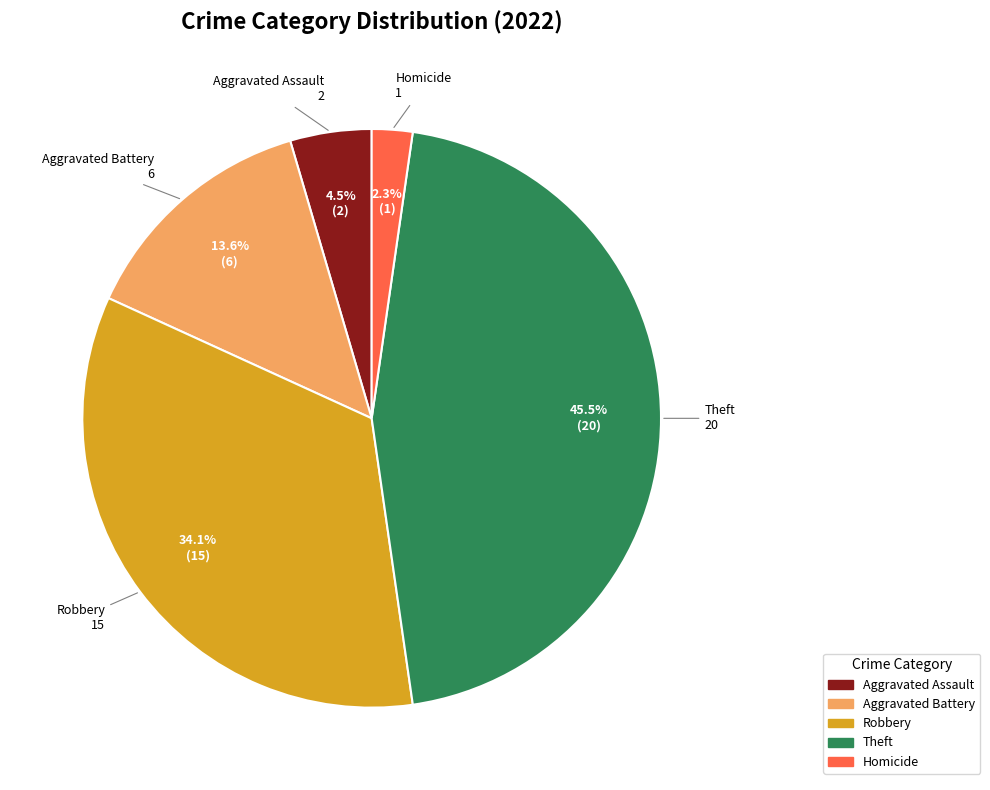

Is there any slice that represents more than half of the pie?

No